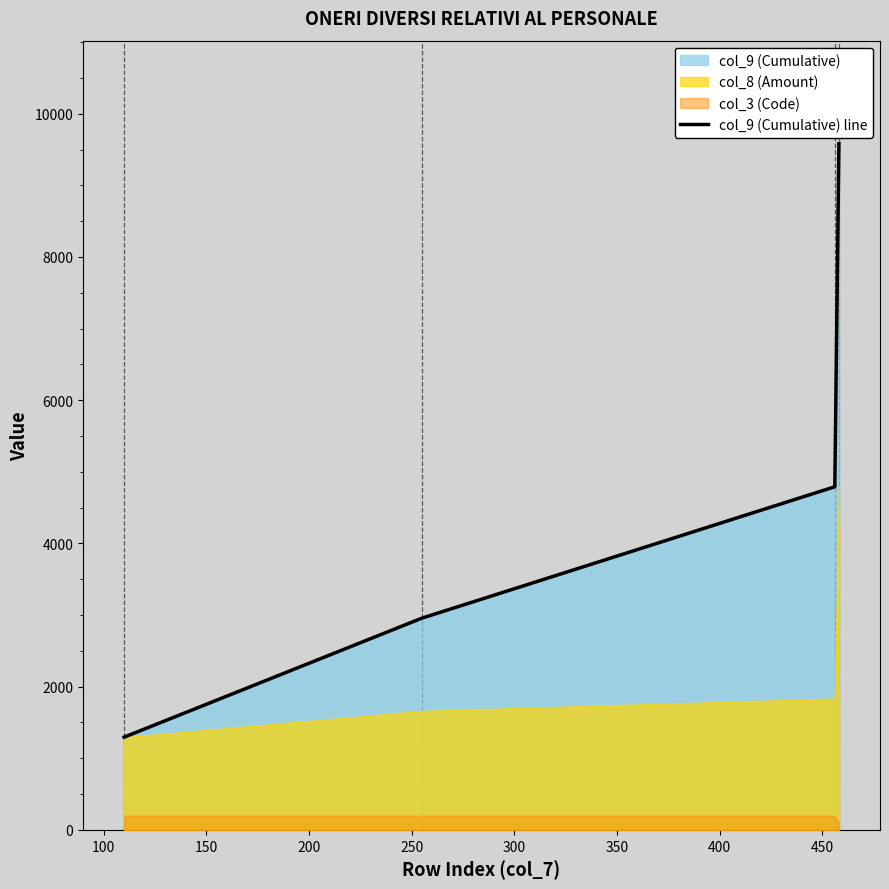

What is the minimum value shown in the chart?

1295.0